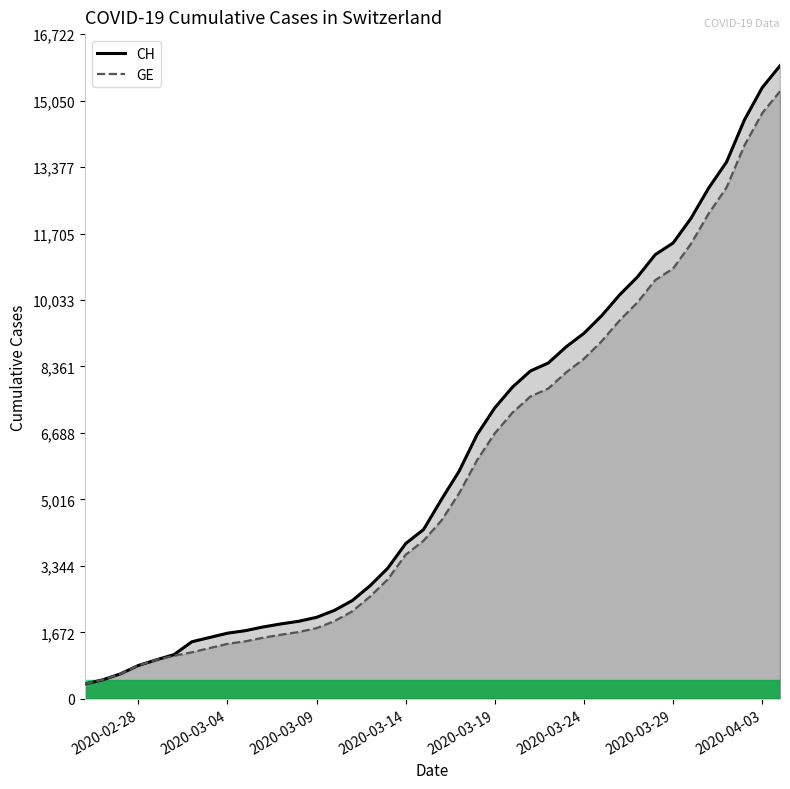

What is the maximum value for CH?

15926